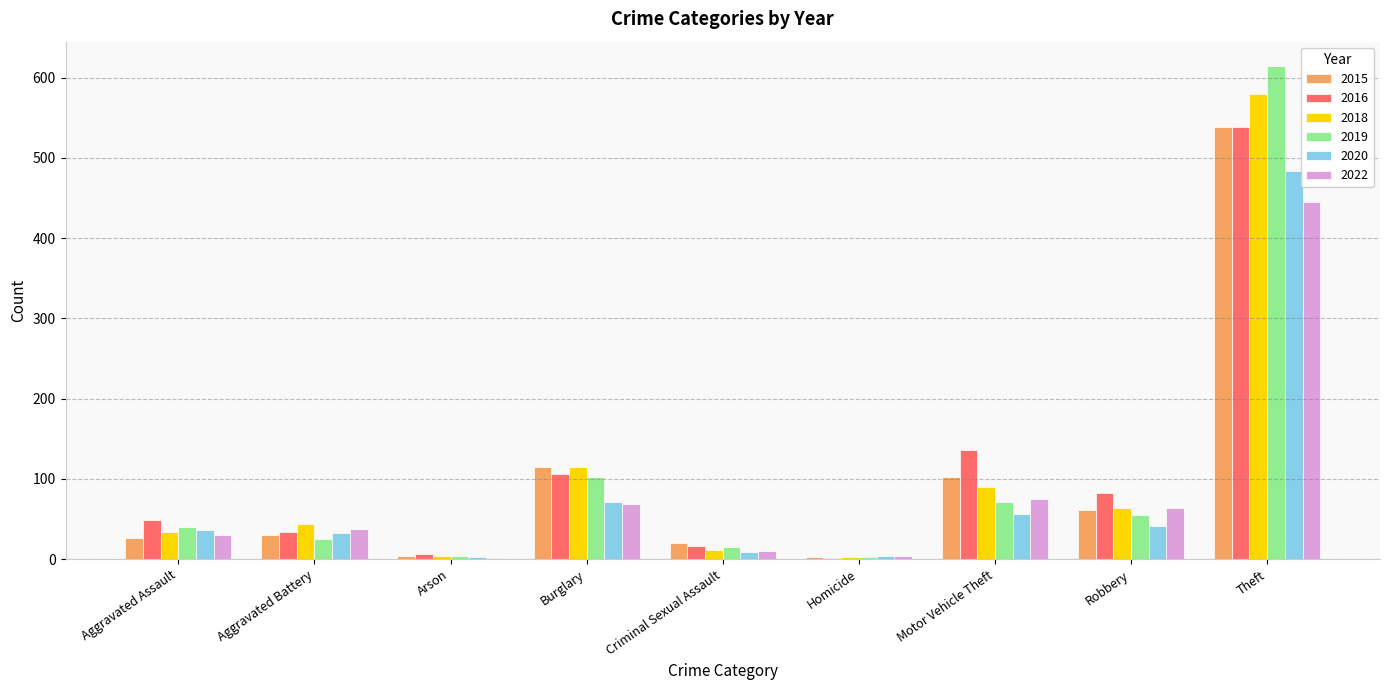

At which category does the chart reach its peak across all series?

Theft